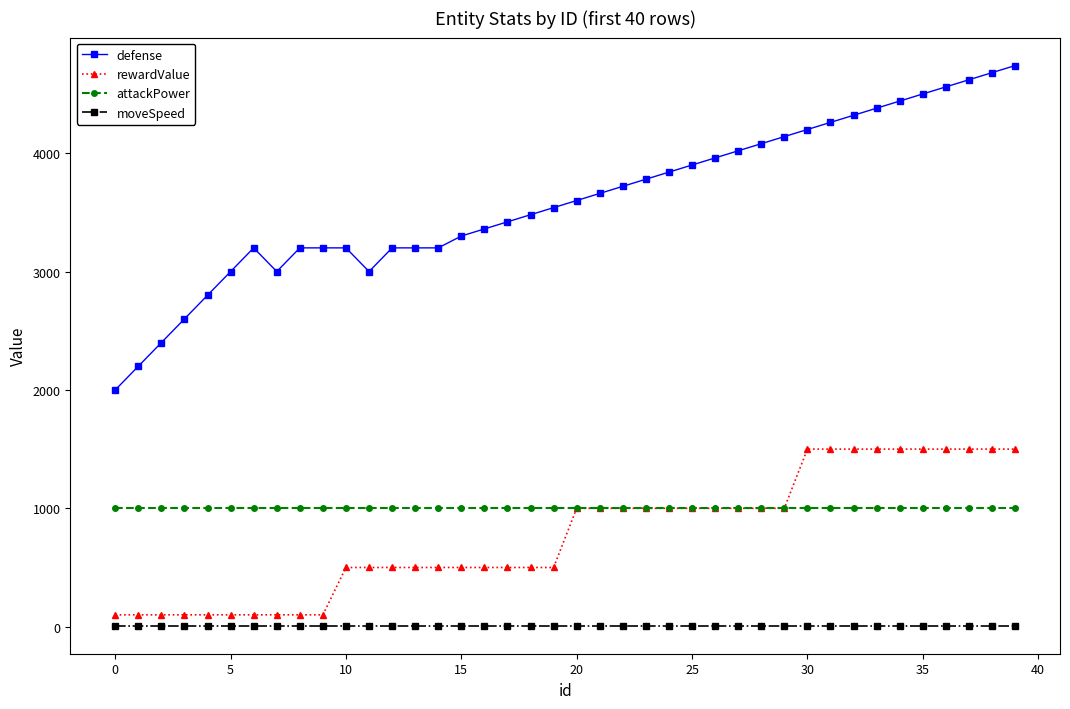

How many distinct data groups are displayed?

4